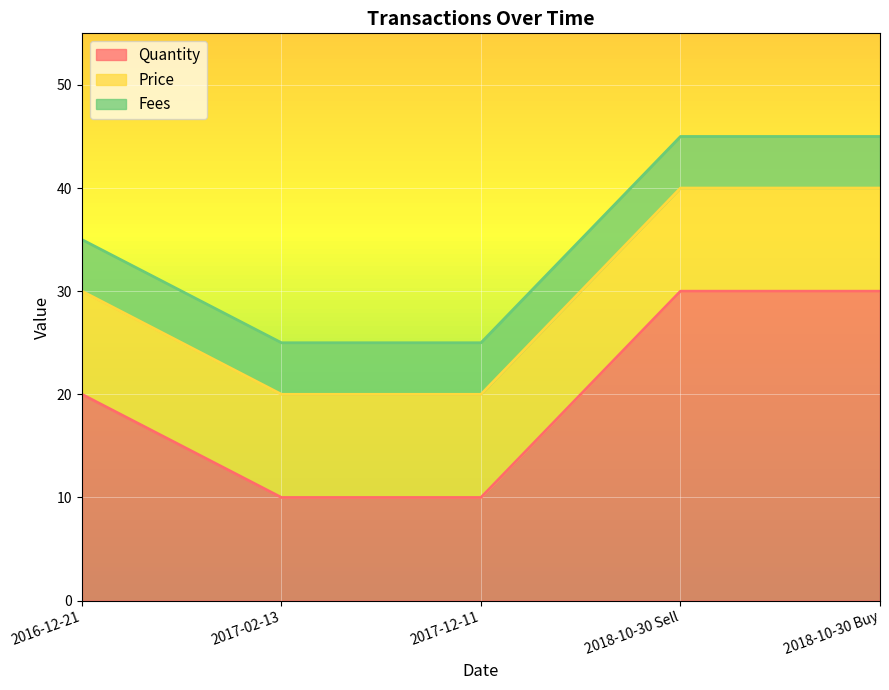

List the labels in order of Price value, largest first.

2016-12-21, 2017-02-13, 2017-12-11, 2018-10-30 Sell, 2018-10-30 Buy